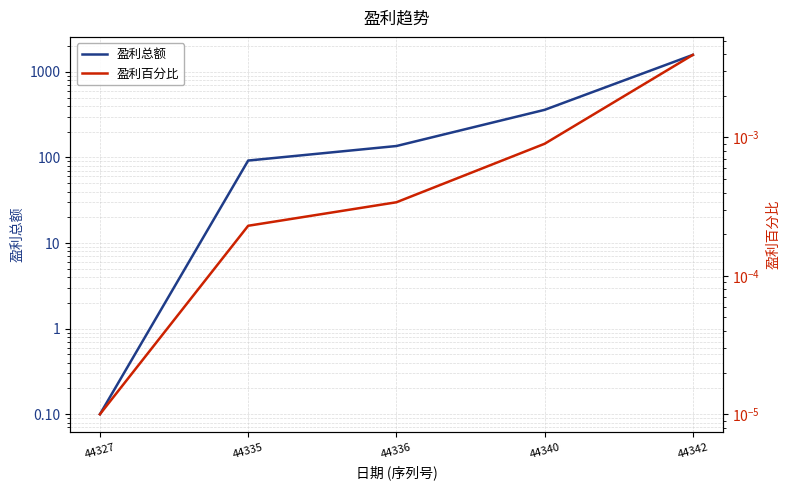

What is the spread (max minus min) of values at 44340?

360.0